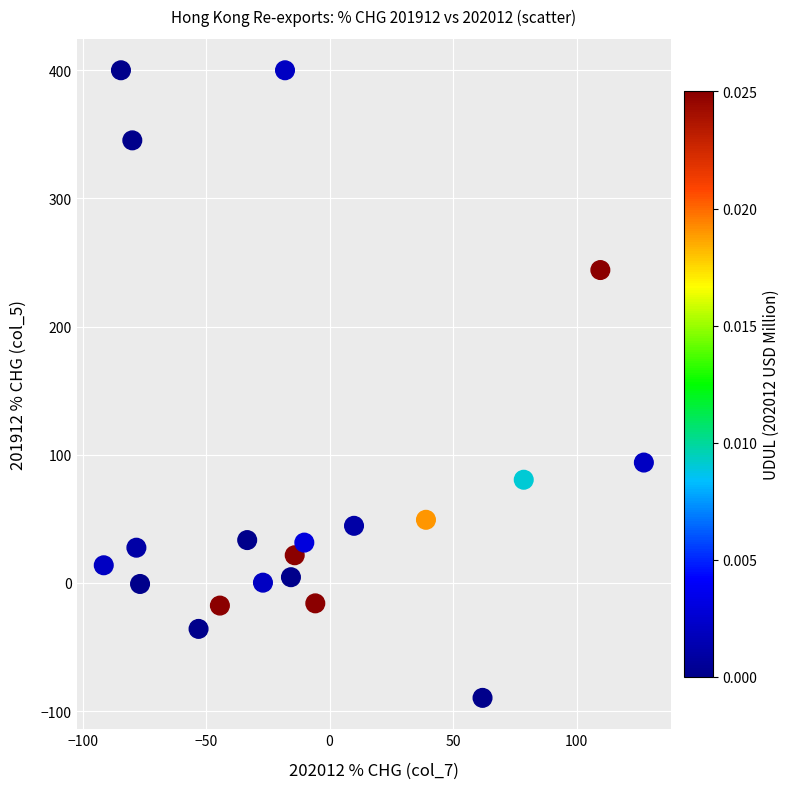

What is the range of Y values (max minus min)?

489.7